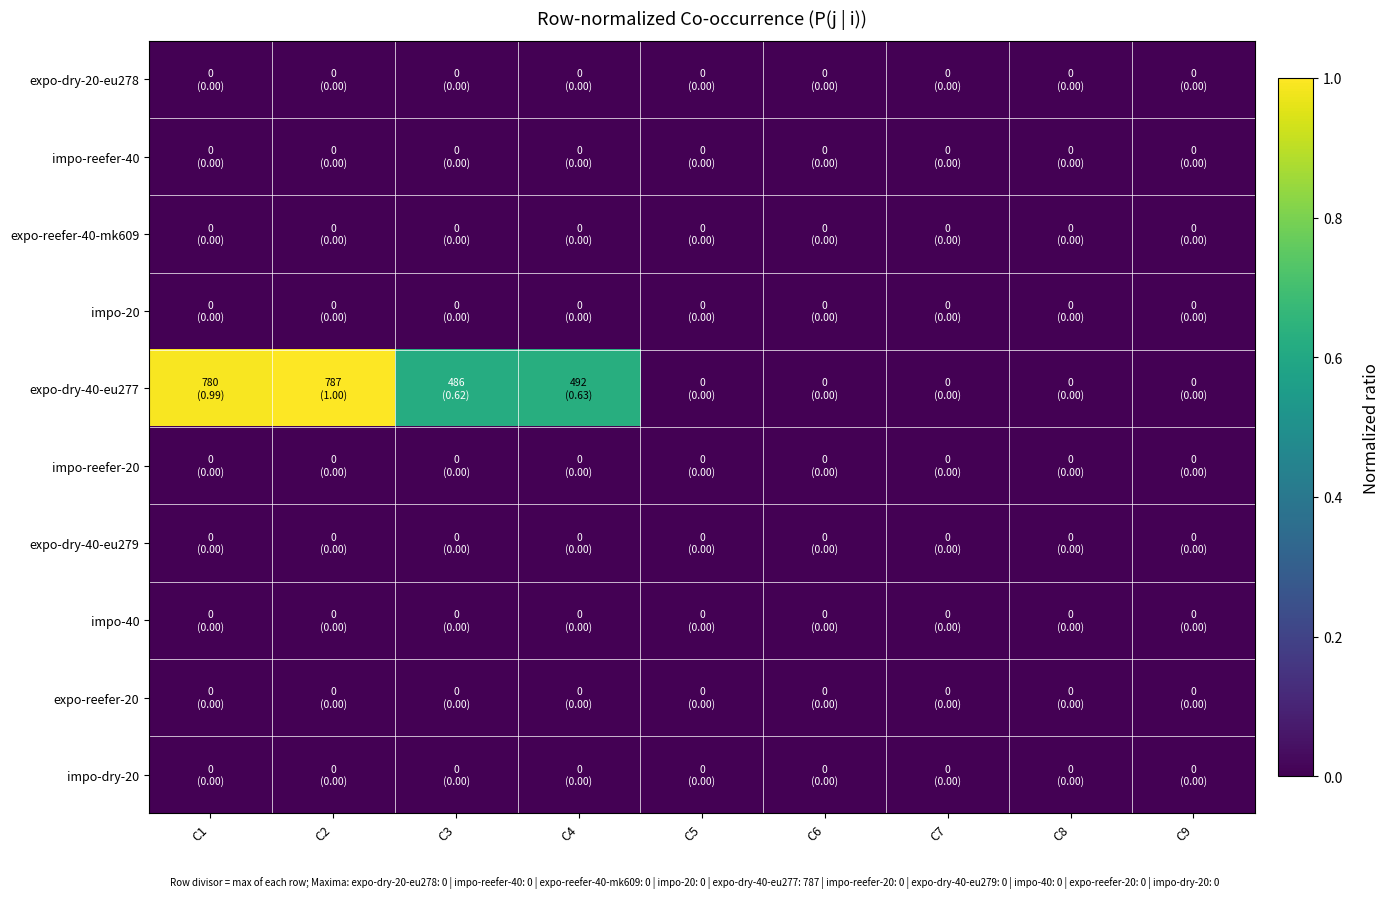

Reading left to right, what are all the values shown in this chart?

expo-dry-20-eu278: C1=0.0	C2=0.0	C3=0.0	C4=0.0	C5=0.0	C6=0.0	C7=0.0	C8=0.0	C9=0.0
impo-reefer-40: C1=0.0	C2=0.0	C3=0.0	C4=0.0	C5=0.0	C6=0.0	C7=0.0	C8=0.0	C9=0.0
expo-reefer-40-mk609: C1=0.0	C2=0.0	C3=0.0	C4=0.0	C5=0.0	C6=0.0	C7=0.0	C8=0.0	C9=0.0
impo-20: C1=0.0	C2=0.0	C3=0.0	C4=0.0	C5=0.0	C6=0.0	C7=0.0	C8=0.0	C9=0.0
expo-dry-40-eu277: C1=1.0	C2=1.0	C3=0.6	C4=0.6	C5=0.0	C6=0.0	C7=0.0	C8=0.0	C9=0.0
impo-reefer-20: C1=0.0	C2=0.0	C3=0.0	C4=0.0	C5=0.0	C6=0.0	C7=0.0	C8=0.0	C9=0.0
expo-dry-40-eu279: C1=0.0	C2=0.0	C3=0.0	C4=0.0	C5=0.0	C6=0.0	C7=0.0	C8=0.0	C9=0.0
impo-40: C1=0.0	C2=0.0	C3=0.0	C4=0.0	C5=0.0	C6=0.0	C7=0.0	C8=0.0	C9=0.0
expo-reefer-20: C1=0.0	C2=0.0	C3=0.0	C4=0.0	C5=0.0	C6=0.0	C7=0.0	C8=0.0	C9=0.0
impo-dry-20: C1=0.0	C2=0.0	C3=0.0	C4=0.0	C5=0.0	C6=0.0	C7=0.0	C8=0.0	C9=0.0